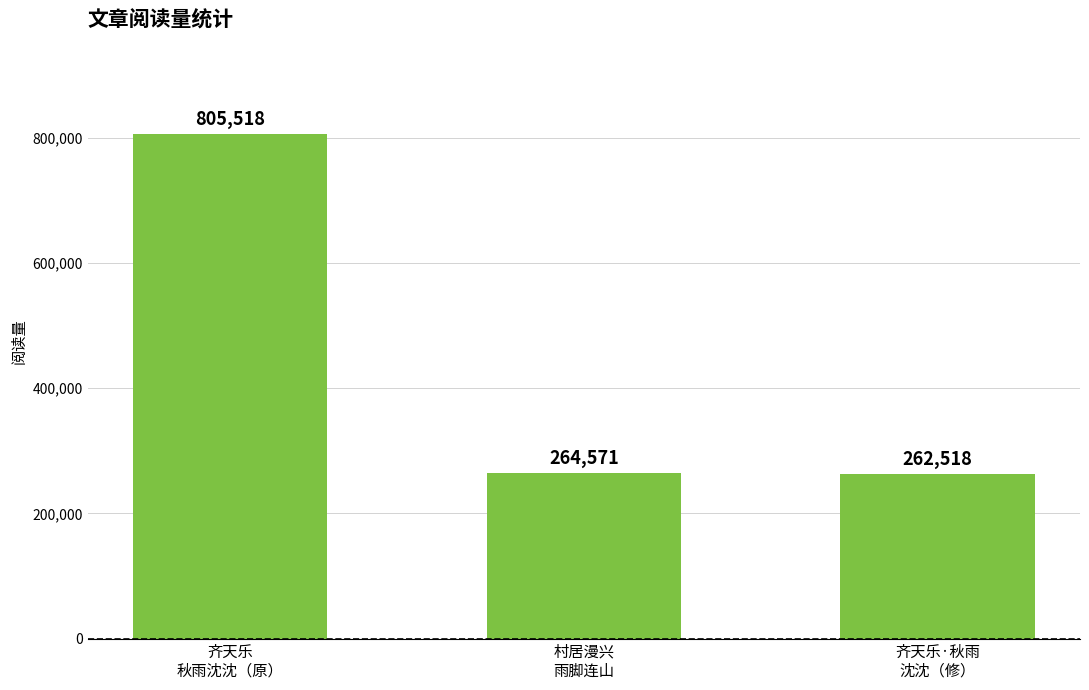

Approximately how many times larger is the value at 村居漫兴
雨脚连山 compared to 齐天乐·秋雨
沈沈（修）?

1.0